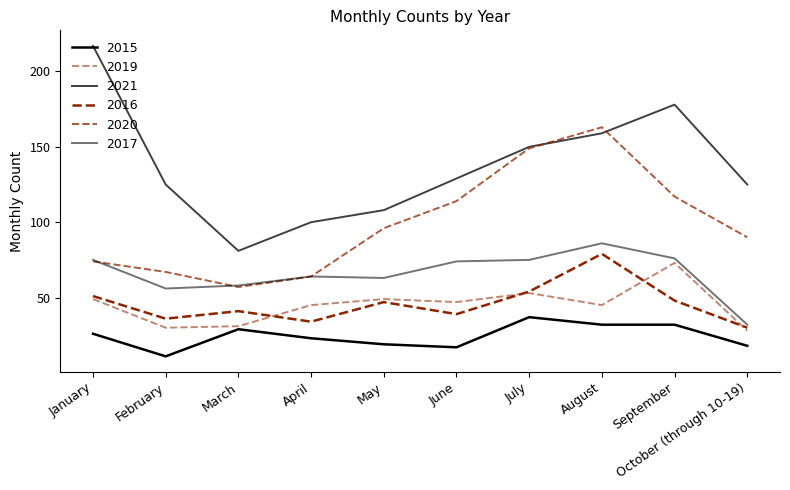

What is the sum of all 2021 values?

1372